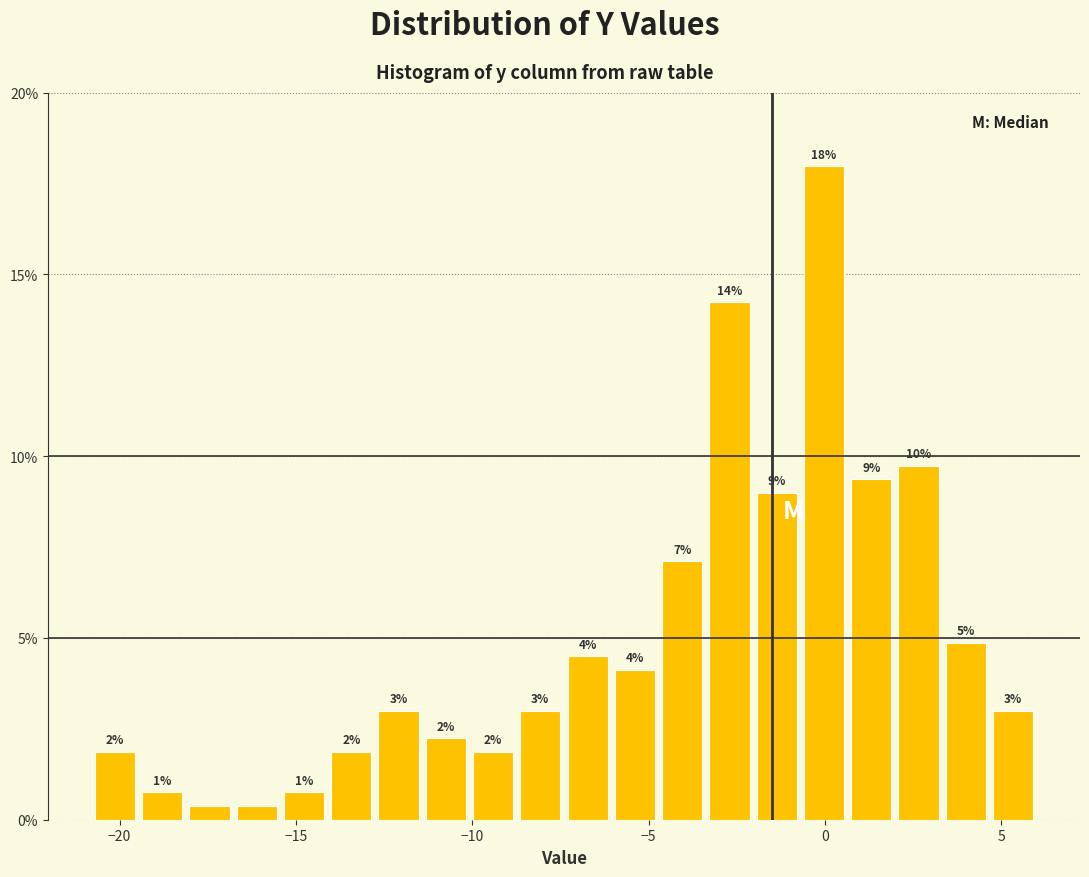

Around what value on the x-axis is the tallest bar? Give the approximate position of its centre, as read against the axis.

0.0